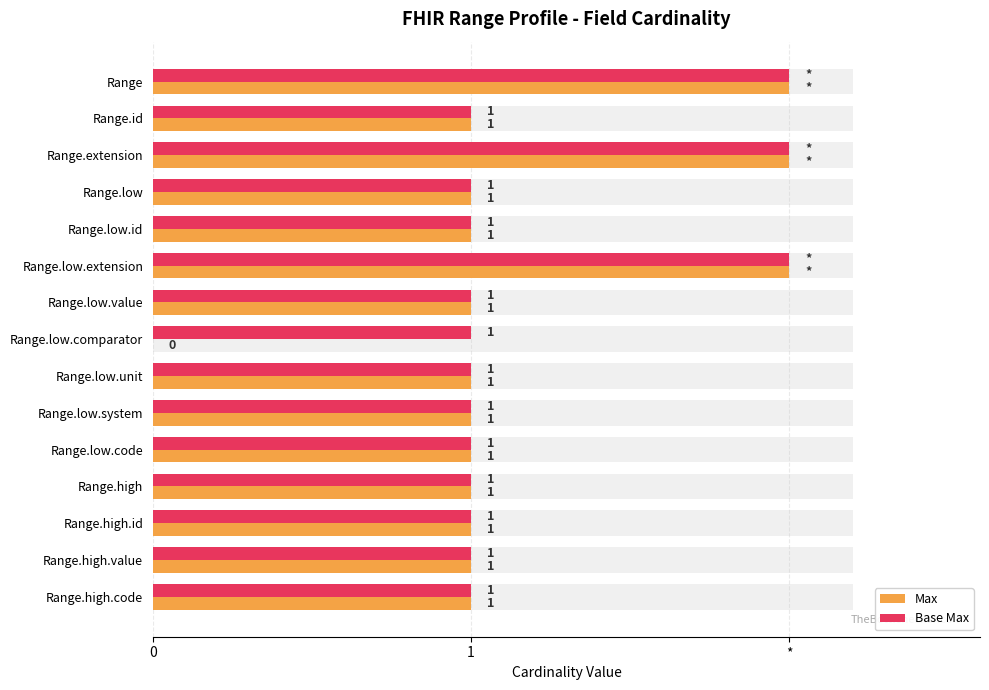

What is the value of the Max bar at the 9th from the left?

1